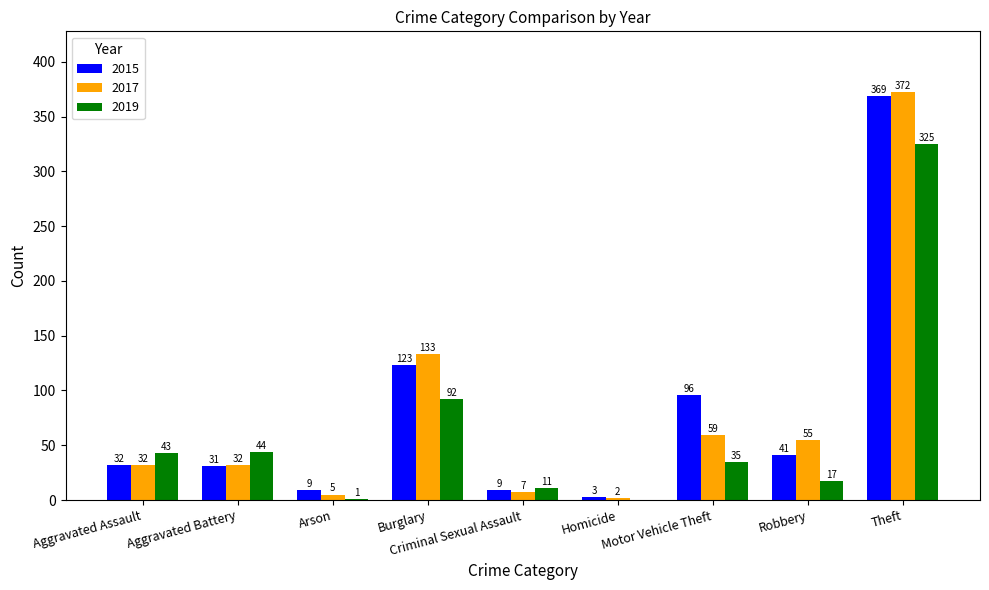

Reading left to right, list all the values displayed in this chart.

2015: 32	31	9	123	9	3	96	41	369
2017: 32	32	5	133	7	2	59	55	372
2019: 43	44	1	92	11	0	35	17	325